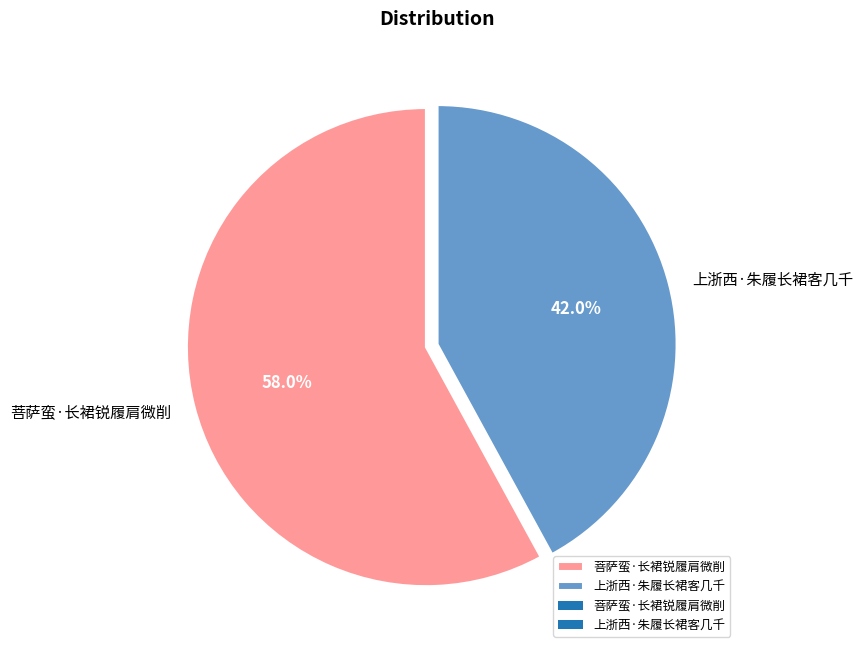

What percentage is the 菩萨蛮·长裙锐履肩微削 slice, to the nearest percent?

58%